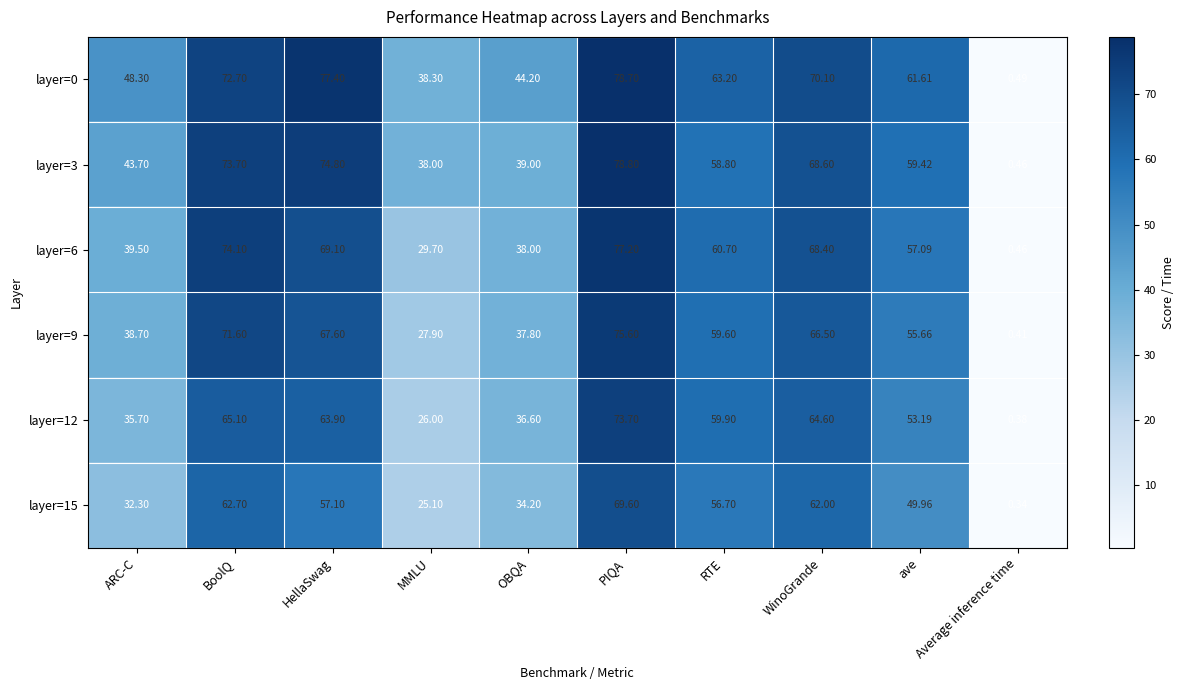

Where is layer=3 nearest to the value 39?

OBQA